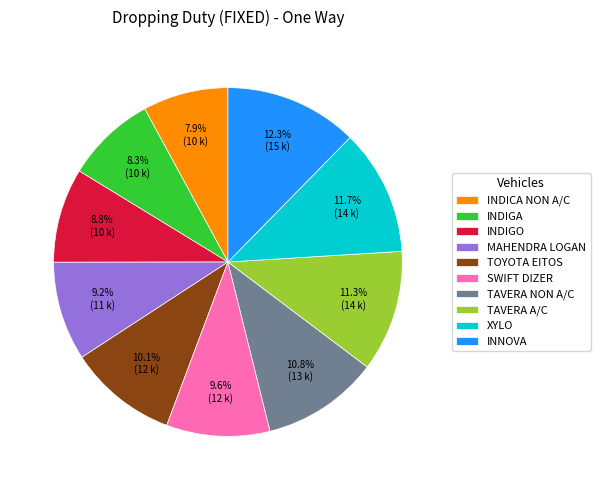

To the nearest percent, what is the difference between the largest and smallest slice percentages?

4%